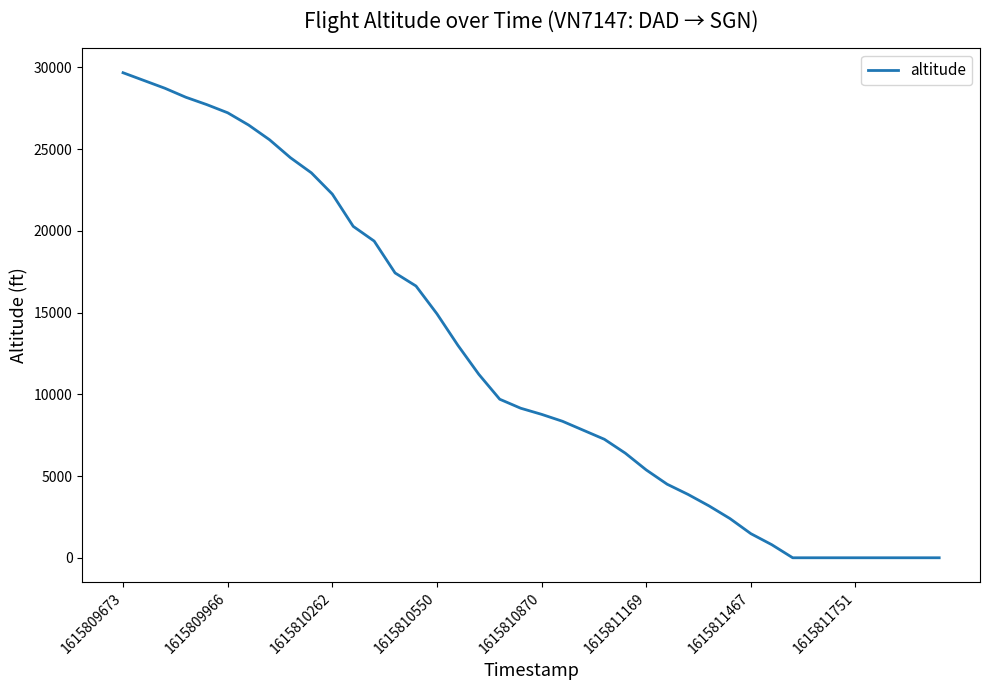

What is the maximum value shown in the chart?

29675